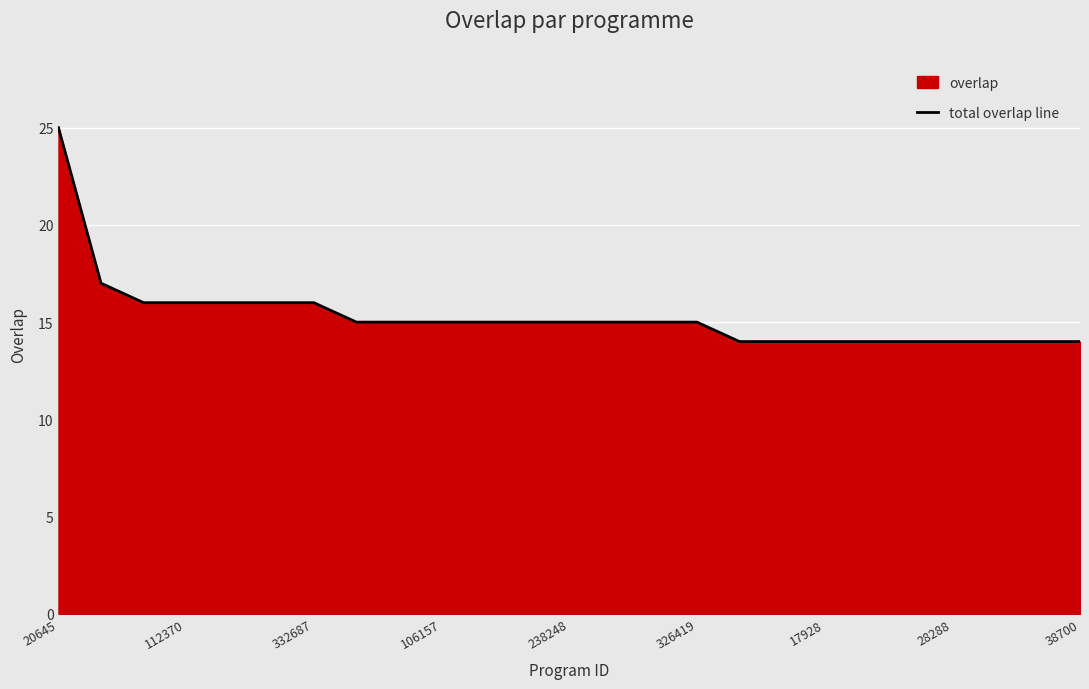

What is the minimum value shown in the chart?

14